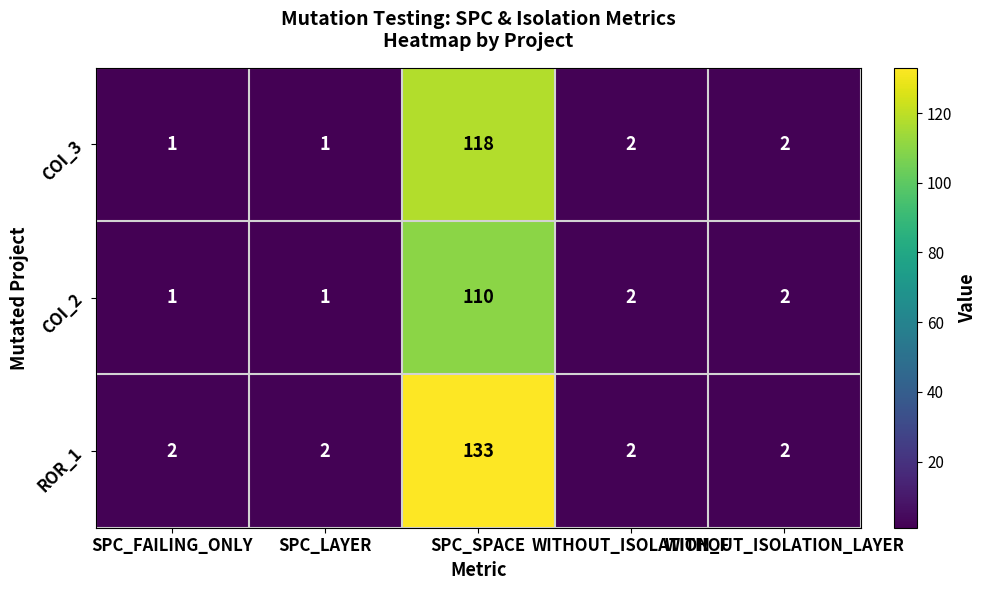

Which series has the largest range (max minus min)?

ROR_1